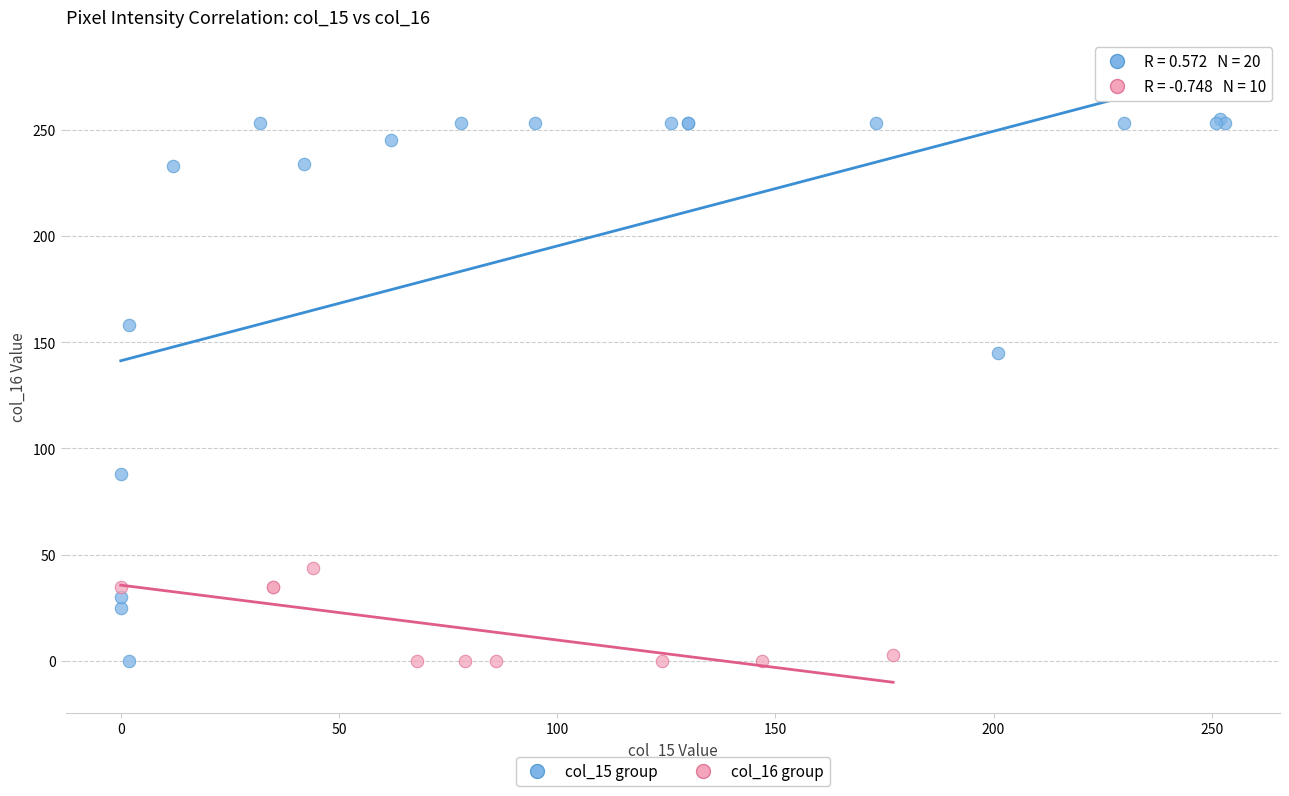

Which series reaches the maximum Y coordinate?

col_15 group